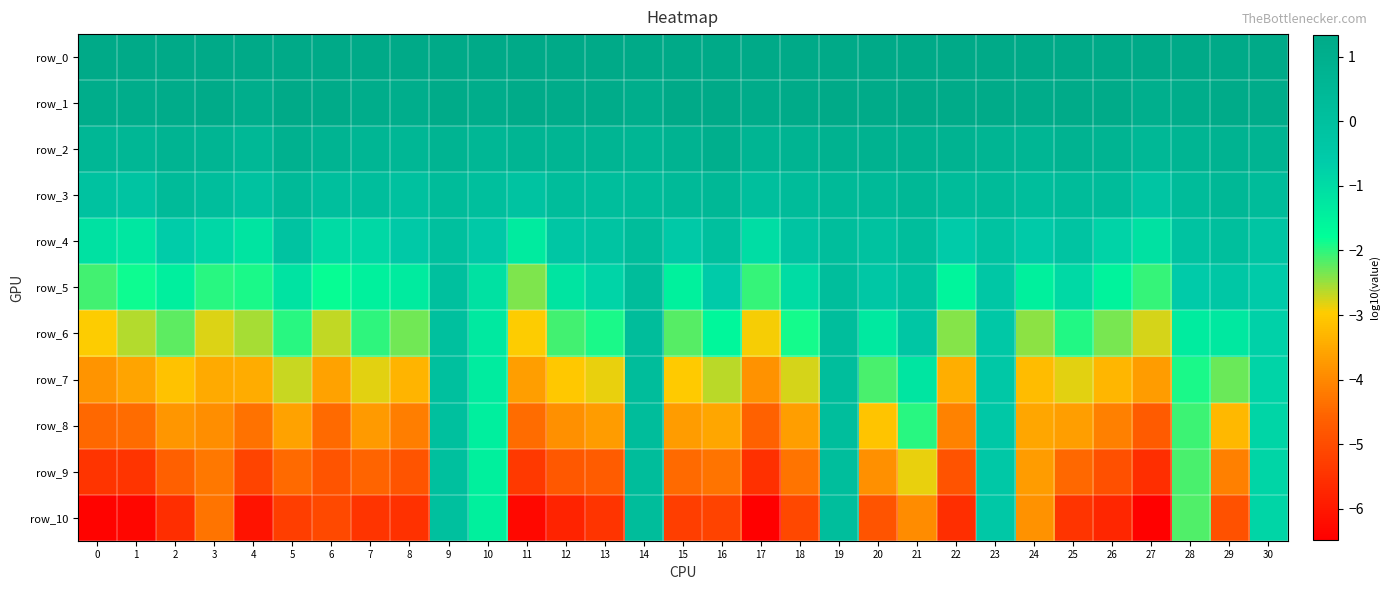

Which category has the lowest value in the row_7 series?

17